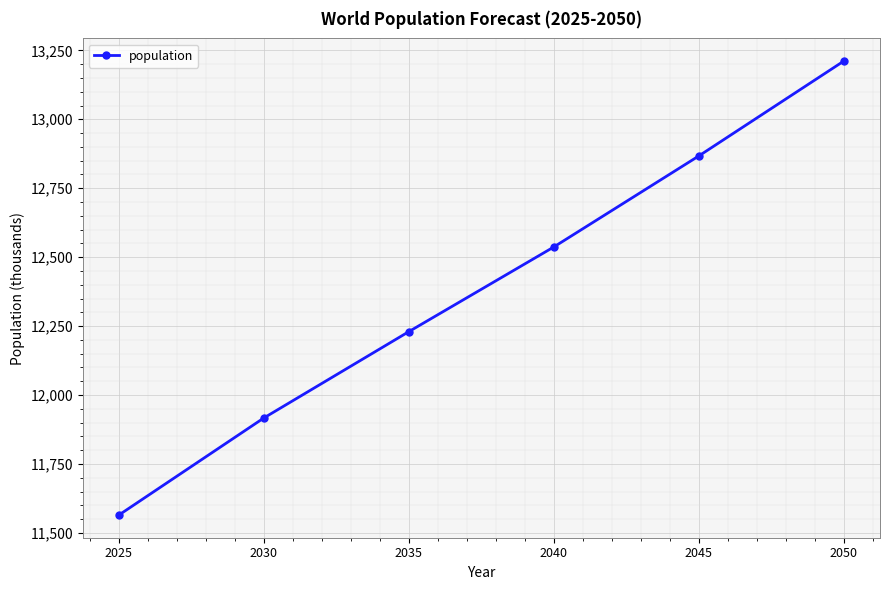

Reading left to right, list all the values displayed in this chart.

11565	11917	12230	12537	12867	13211